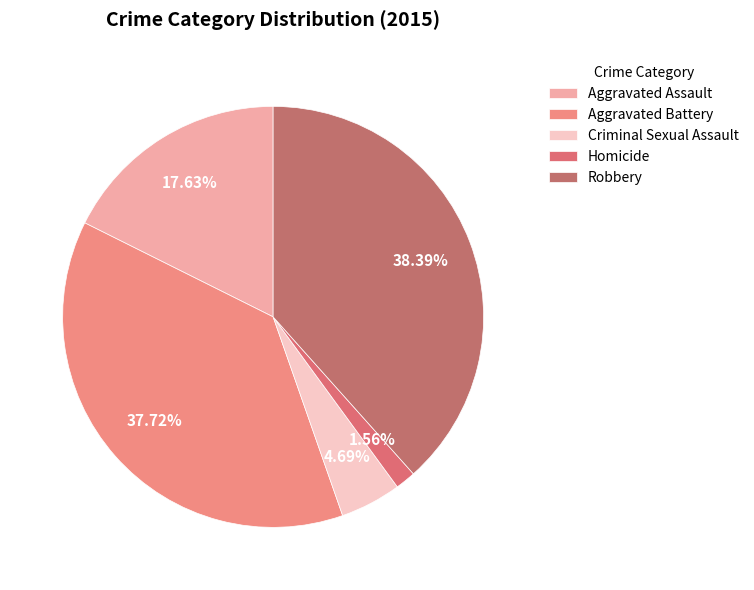

How many segments does this pie chart have?

5